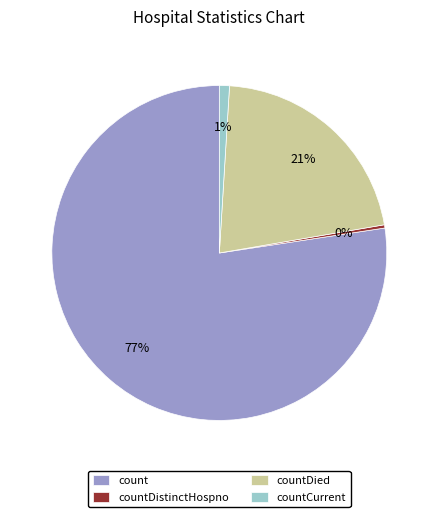

Which slice is the smallest?

countDistinctHospno